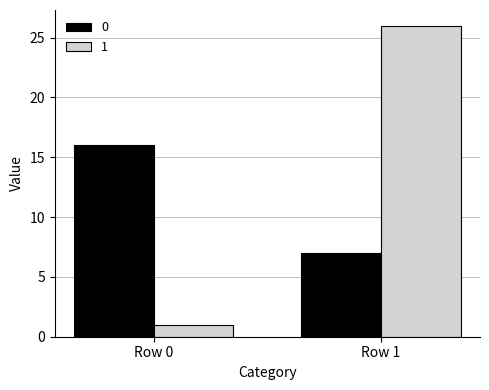

What is the average value of the 1 series?

14